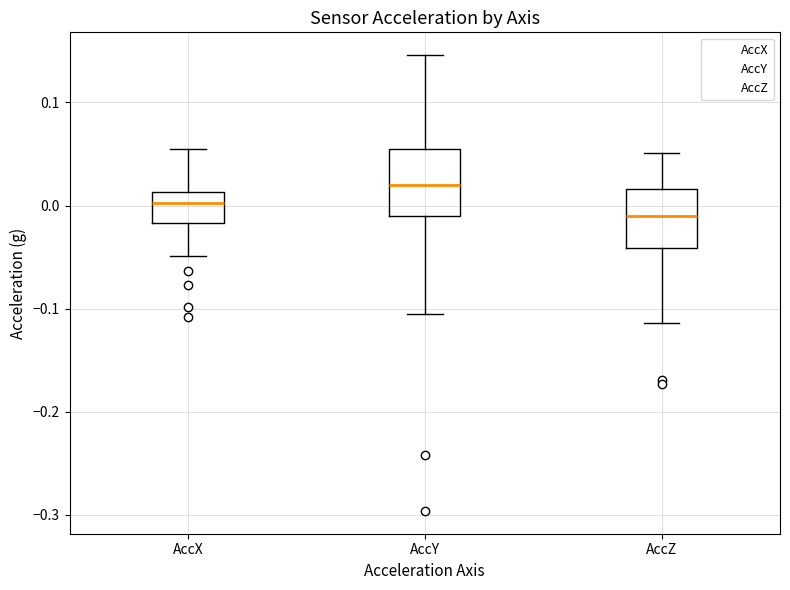

Where does the upper whisker of the box for AccY end on the y-axis? The values are not printed on the chart, so give them approximately, as read against the axis.

0.15